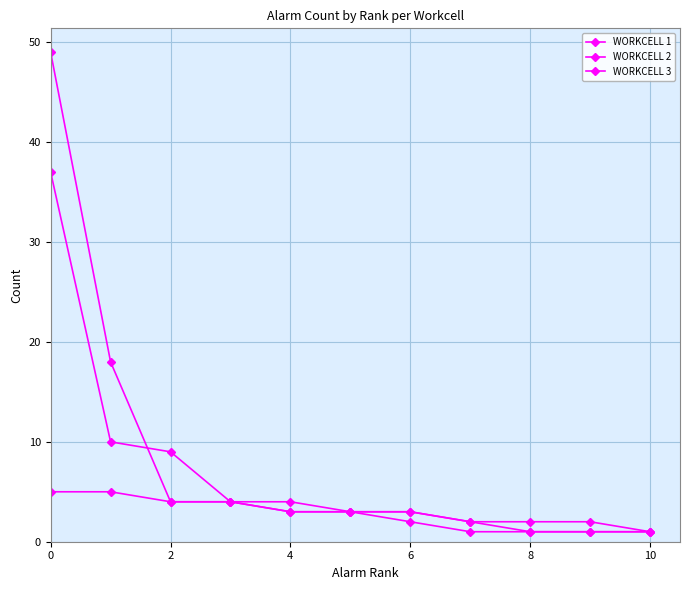

Which category has the lowest value in the WORKCELL 2 series?

7